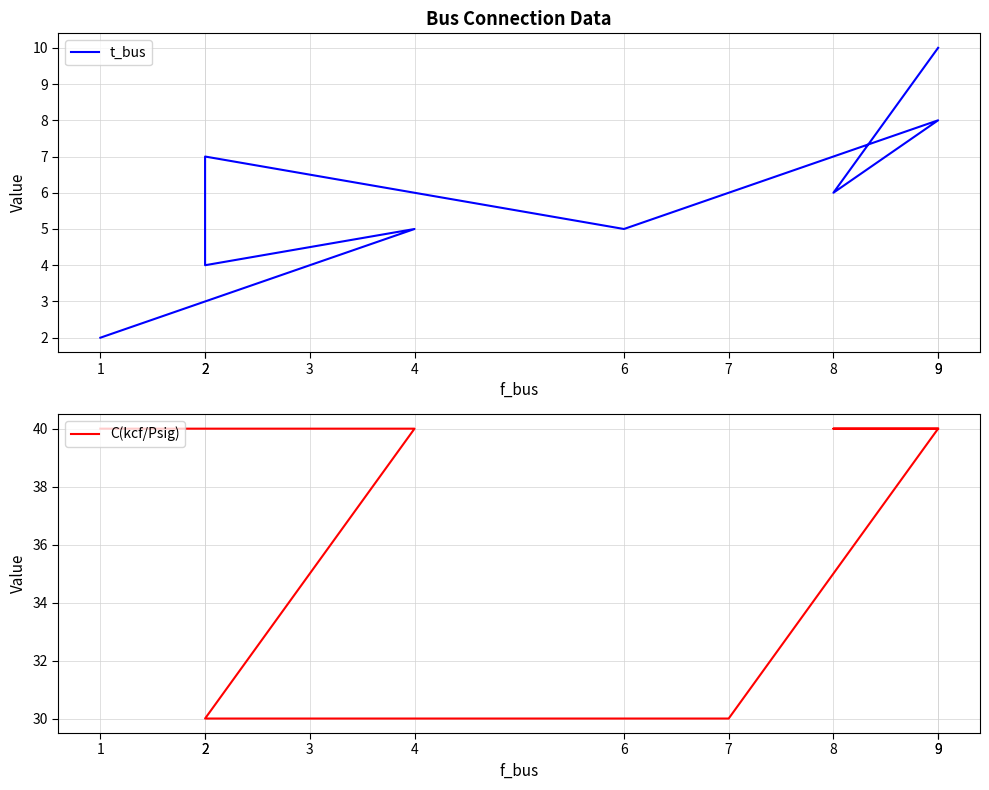

What are all the series names shown in the legend?

t_bus, C(kcf/Psig)